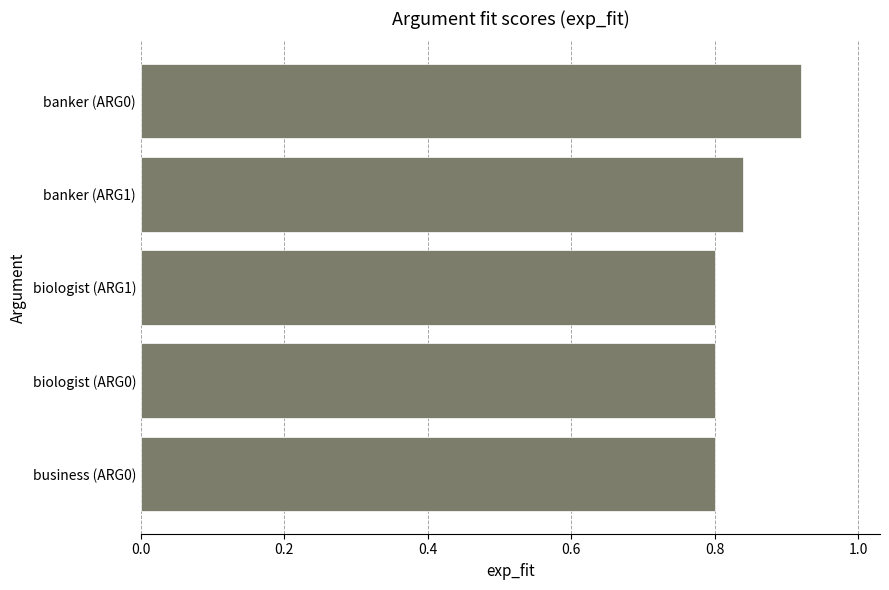

True or false: the data shows 1.3 at biologist (ARG1).

False